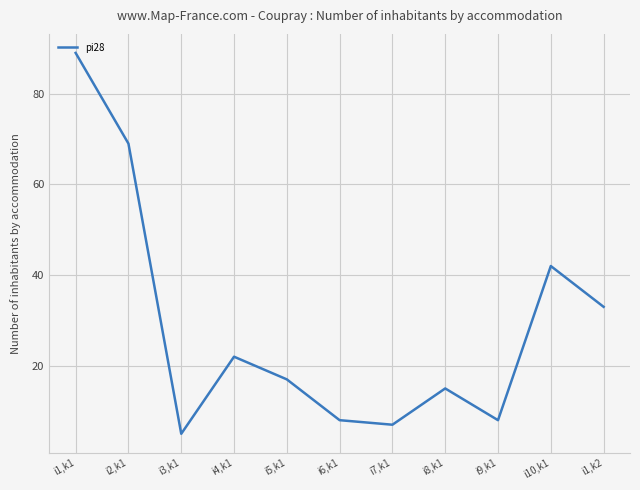

What is the smallest value displayed?

5